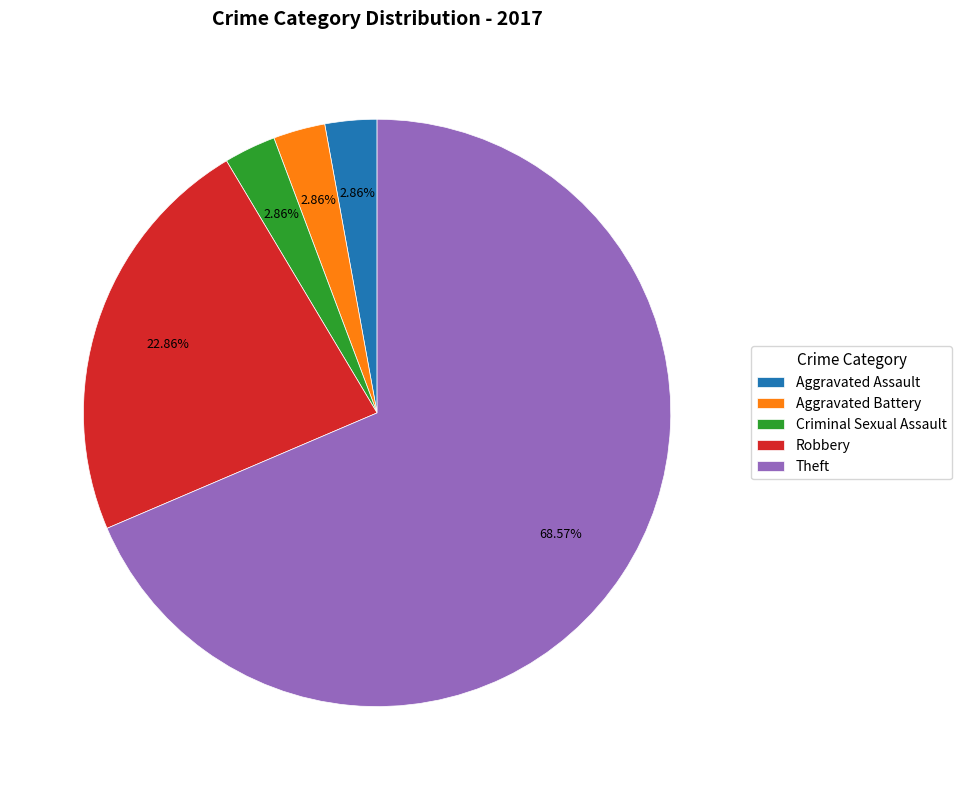

To the nearest percent, what is the average slice percentage?

20%